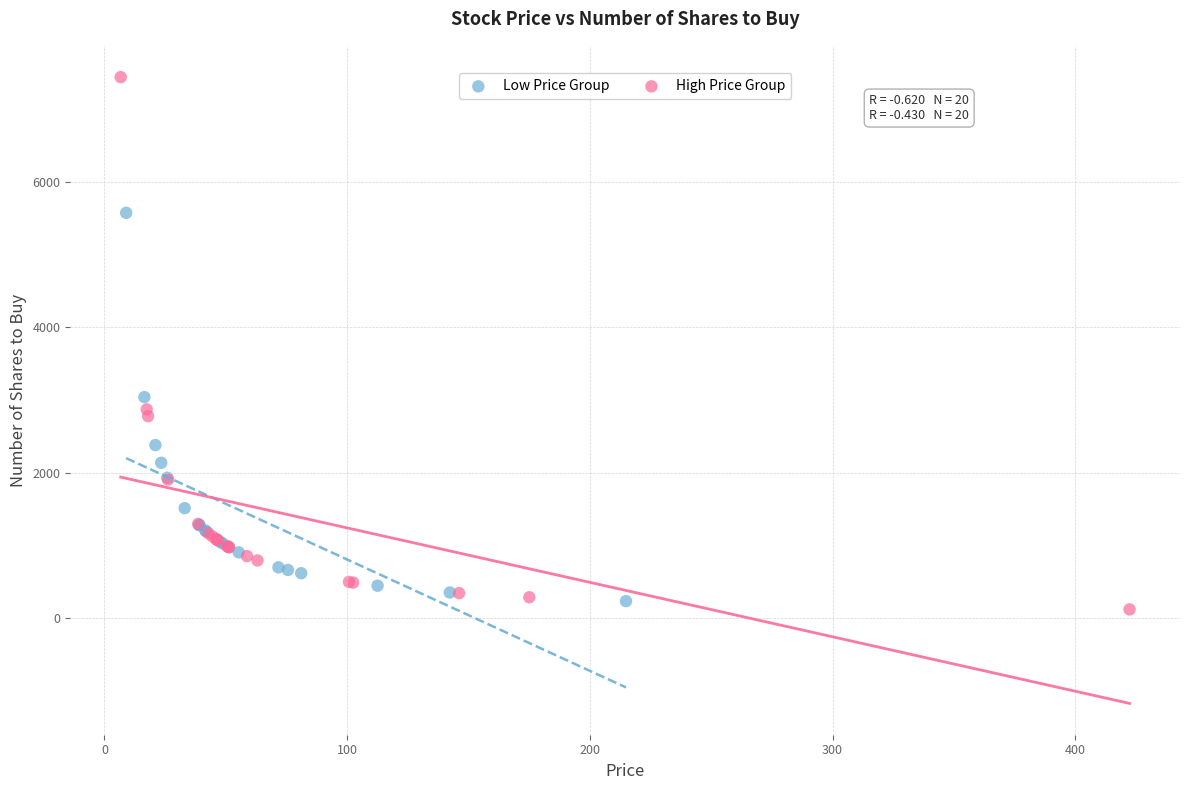

Which series reaches the maximum Y coordinate?

High Price Group